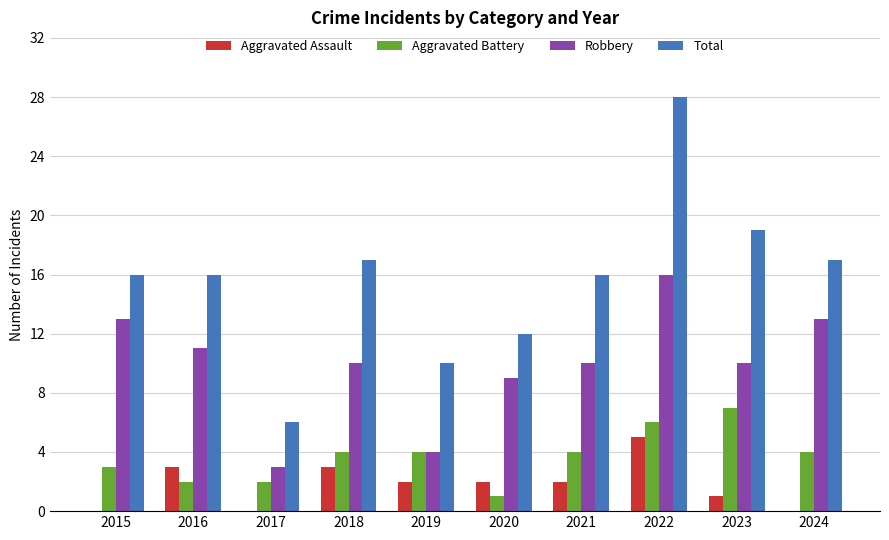

At which category is the sum across all series the highest?

2022